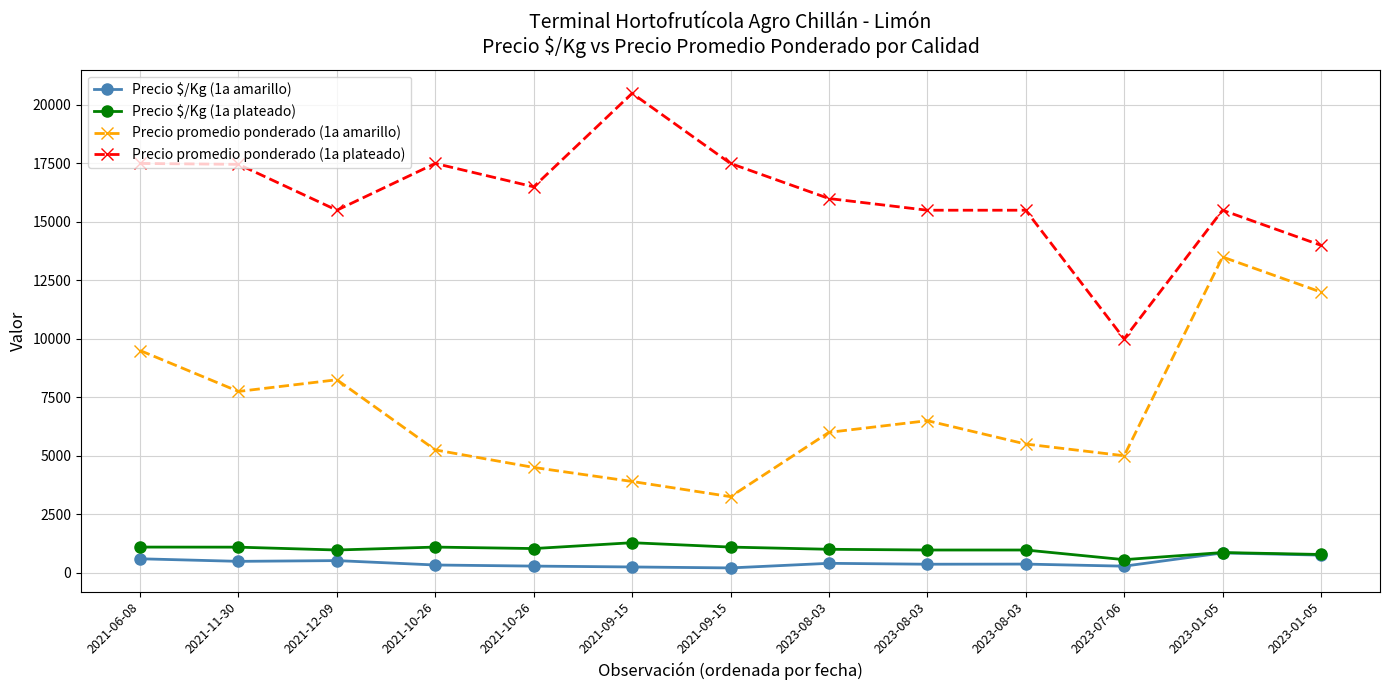

How many values in the Precio promedio ponderado (1a plateado) series are below 16000?

6